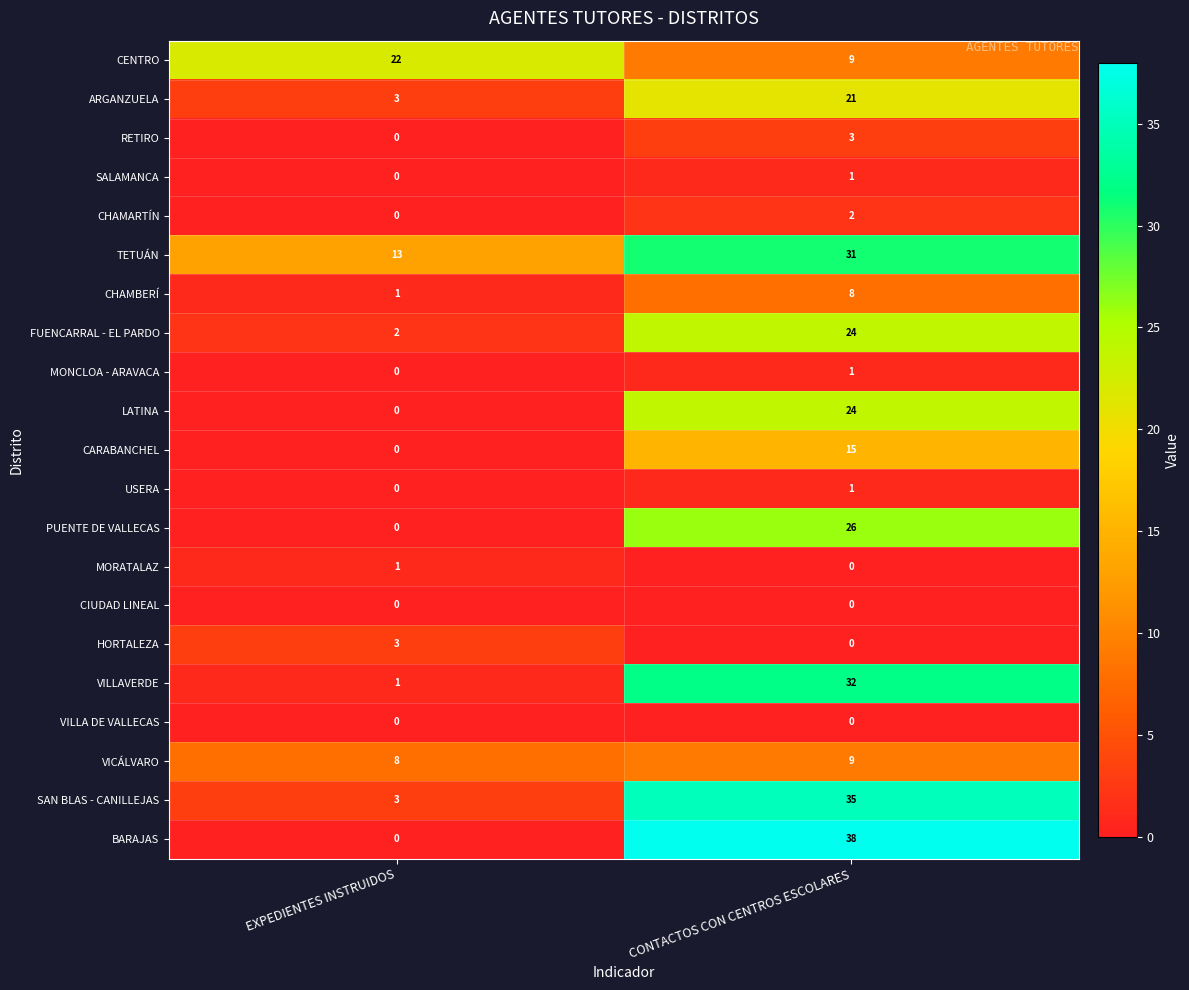

What is the sum of the ARGANZUELA values at CONTACTOS CON CENTROS ESCOLARES and EXPEDIENTES INSTRUIDOS?

24